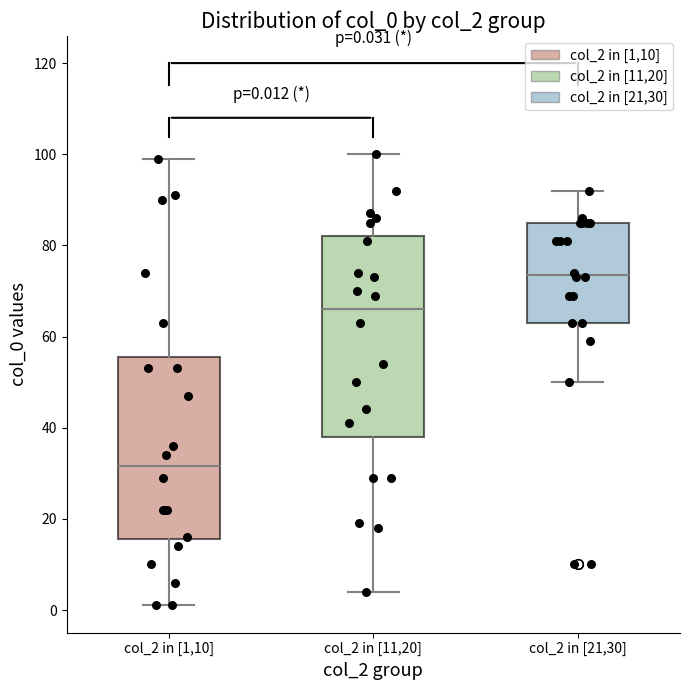

Comparing the boxes themselves (not the whiskers), which one is the tallest?

col_2 in [11,20]